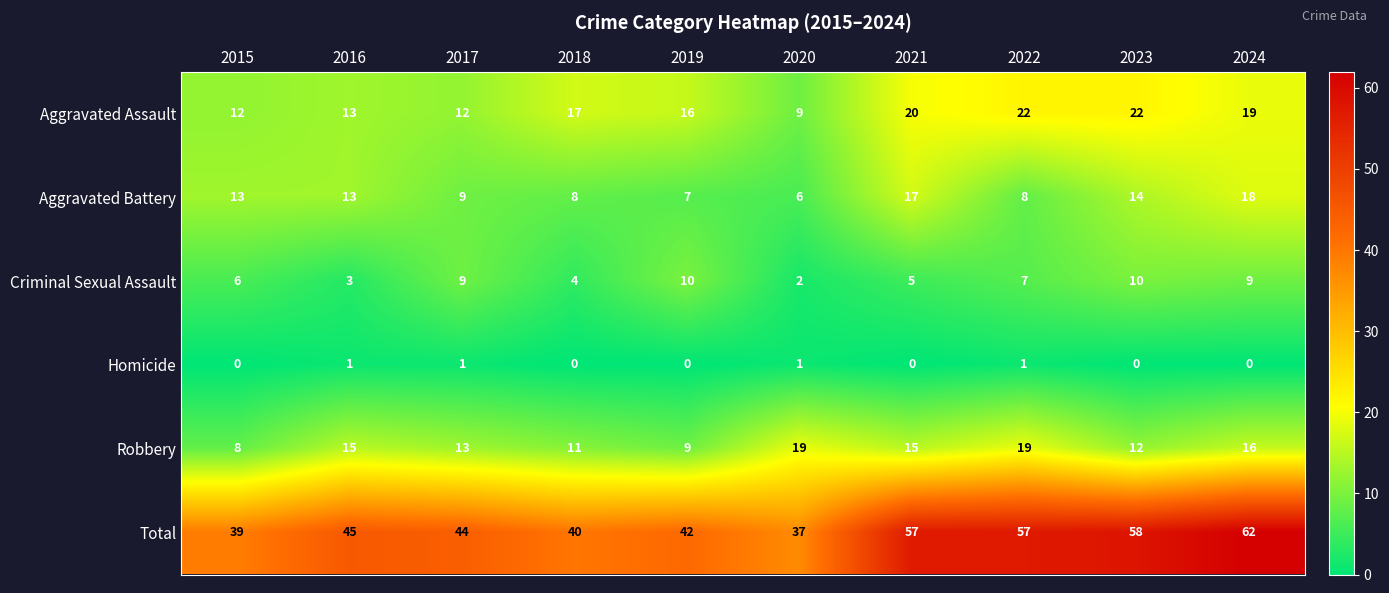

Read the Aggravated Assault value at 2015, to the nearest 10.

10